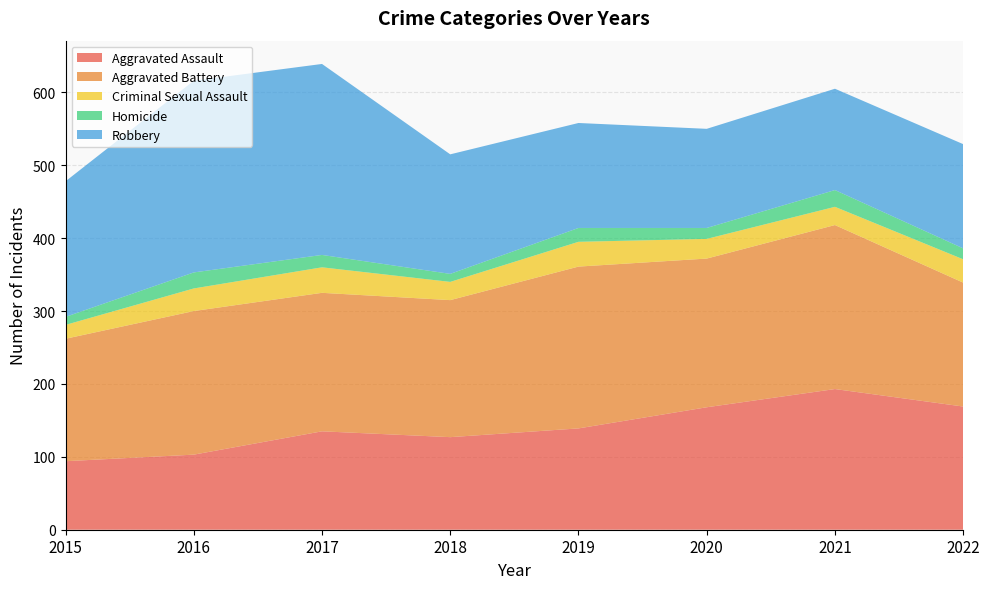

Reading left to right, list all the values displayed in this chart.

Aggravated Assault: 2015=94	2016=103	2017=135	2018=127	2019=139	2020=168	2021=193	2022=169
Aggravated Battery: 2015=168	2016=197	2017=190	2018=188	2019=222	2020=204	2021=225	2022=170
Criminal Sexual Assault: 2015=19	2016=31	2017=35	2018=25	2019=34	2020=27	2021=25	2022=32
Homicide: 2015=11	2016=22	2017=17	2018=11	2019=19	2020=15	2021=23	2022=15
Robbery: 2015=186	2016=263	2017=262	2018=164	2019=144	2020=136	2021=139	2022=143